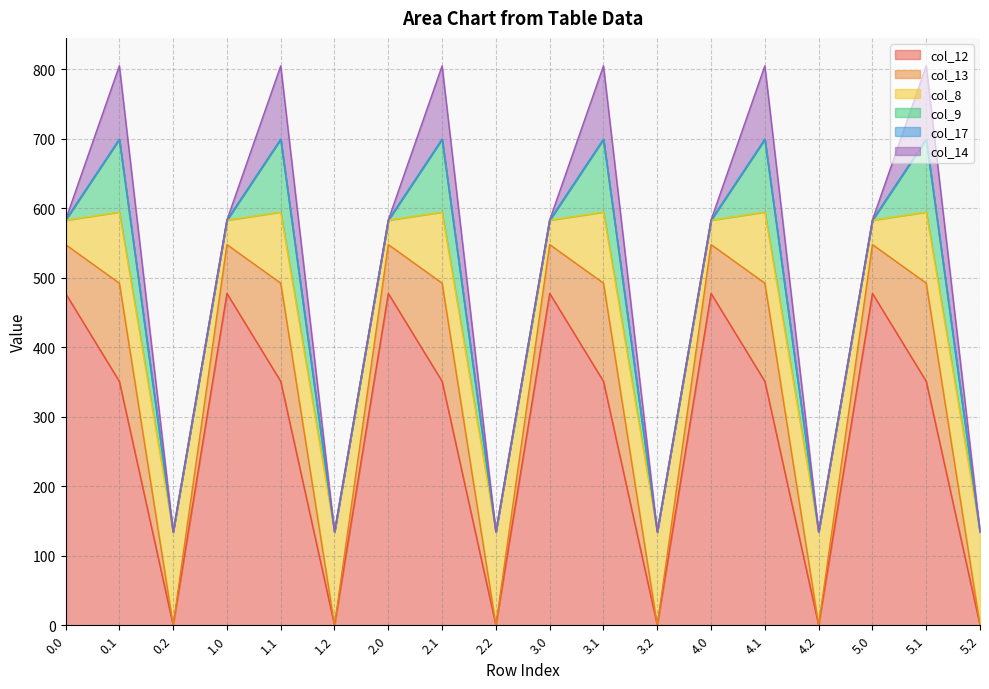

Reading left to right, extract all data points from this chart.

col_12: 0.0=477.2	0.1=350.8	0.2=0.0	1.0=477.2	1.1=350.8	1.2=0.0	2.0=477.2	2.1=350.8	2.2=0.0	3.0=477.2	3.1=350.8	3.2=0.0	4.0=477.2	4.1=350.8	4.2=0.0	5.0=477.2	5.1=350.8	5.2=0.0
col_13: 0.0=70.2	0.1=141.2	0.2=0.0	1.0=70.2	1.1=141.2	1.2=0.0	2.0=70.2	2.1=141.2	2.2=0.0	3.0=70.2	3.1=141.2	3.2=0.0	4.0=70.2	4.1=141.2	4.2=0.0	5.0=70.2	5.1=141.2	5.2=0.0
col_8: 0.0=35.0	0.1=102.3	0.2=134.2	1.0=35.0	1.1=102.3	1.2=134.2	2.0=35.0	2.1=102.3	2.2=134.2	3.0=35.0	3.1=102.3	3.2=134.2	4.0=35.0	4.1=102.3	4.2=134.2	5.0=35.0	5.1=102.3	5.2=134.2
col_9: 0.0=0.0	0.1=104.8	0.2=0.0	1.0=0.0	1.1=104.8	1.2=0.0	2.0=0.0	2.1=104.8	2.2=0.0	3.0=0.0	3.1=104.8	3.2=0.0	4.0=0.0	4.1=104.8	4.2=0.0	5.0=0.0	5.1=104.8	5.2=0.0
col_17: 0.0=0.0	0.1=0.0	0.2=0.0	1.0=0.0	1.1=0.0	1.2=0.0	2.0=0.0	2.1=0.0	2.2=0.0	3.0=0.0	3.1=0.0	3.2=0.0	4.0=0.0	4.1=0.0	4.2=0.0	5.0=0.0	5.1=0.0	5.2=0.0
col_14: 0.0=0.3	0.1=105.5	0.2=0.0	1.0=0.3	1.1=105.5	1.2=0.0	2.0=0.3	2.1=105.5	2.2=0.0	3.0=0.3	3.1=105.5	3.2=0.0	4.0=0.3	4.1=105.5	4.2=0.0	5.0=0.3	5.1=105.5	5.2=0.0